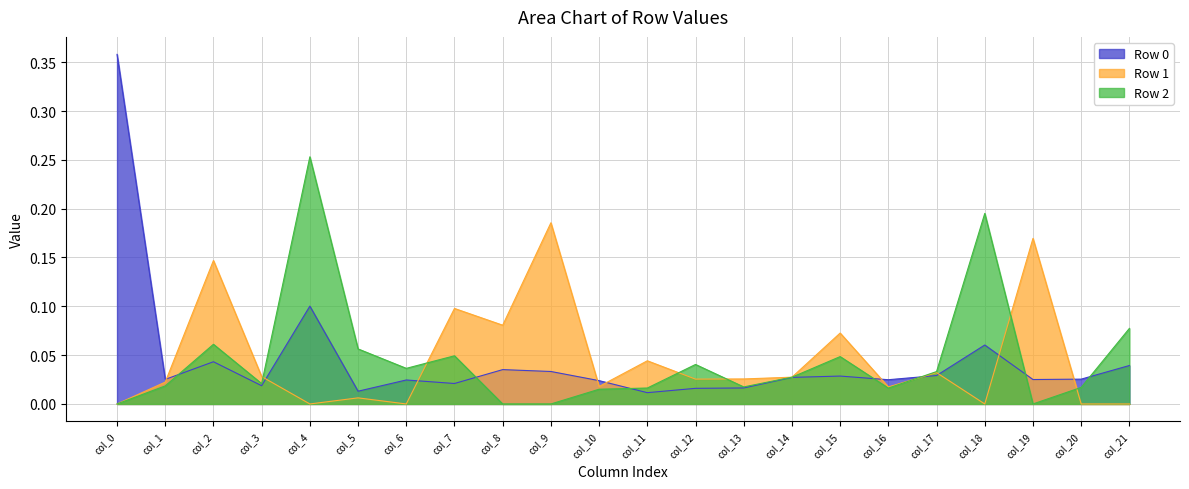

At which label is Row 2 closest to 0?

col_0